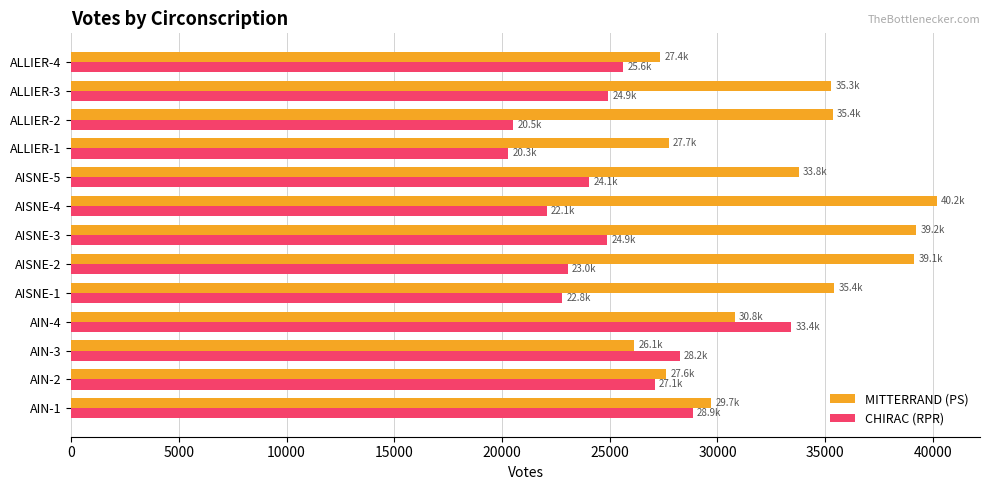

Is the value of MITTERRAND (PS) at AIN-3 greater than the value of CHIRAC (RPR) at ALLIER-3?

Yes